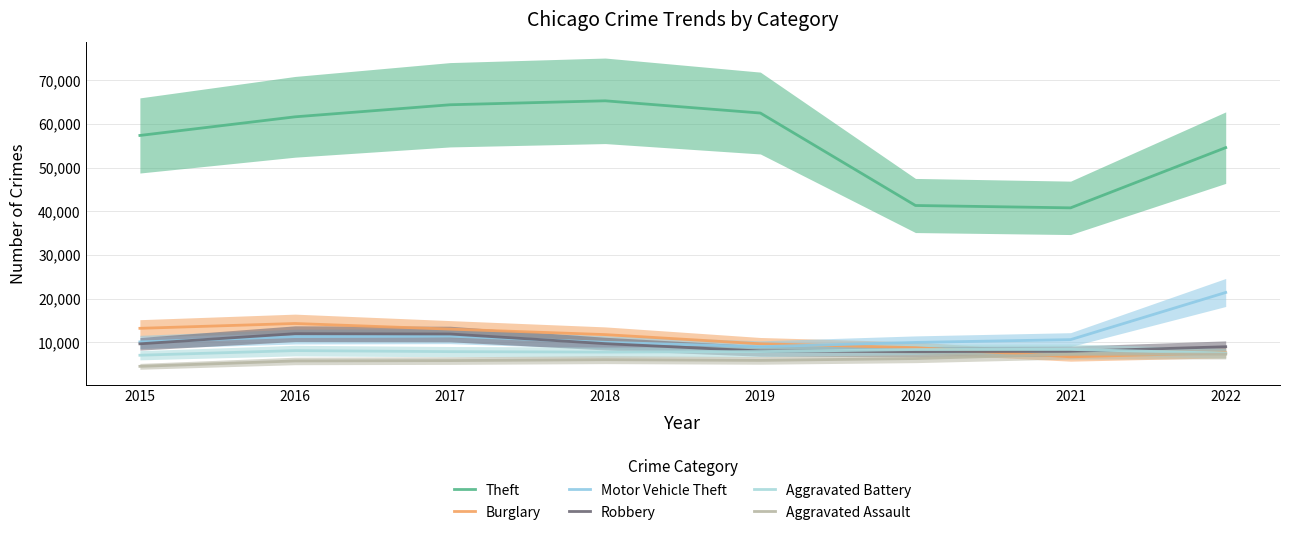

At which label does Aggravated Battery reach its minimum?

2015